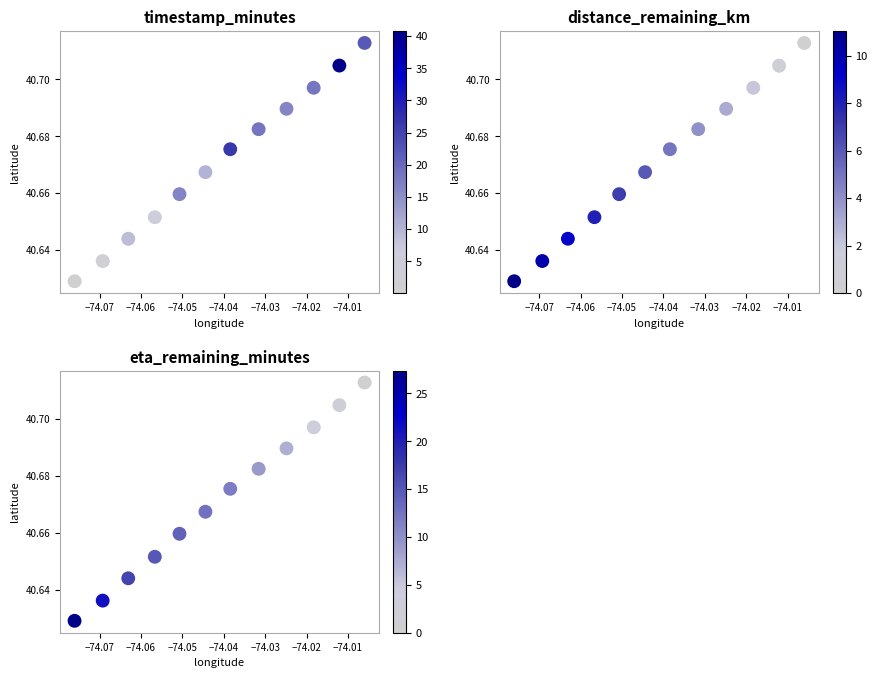

Is it true that eta_remaining_minutes equals 26.6 at 11?

False